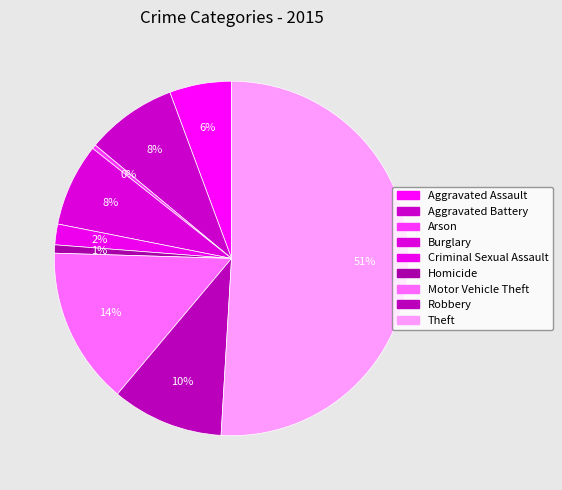

Which category has the biggest portion of the pie?

Theft